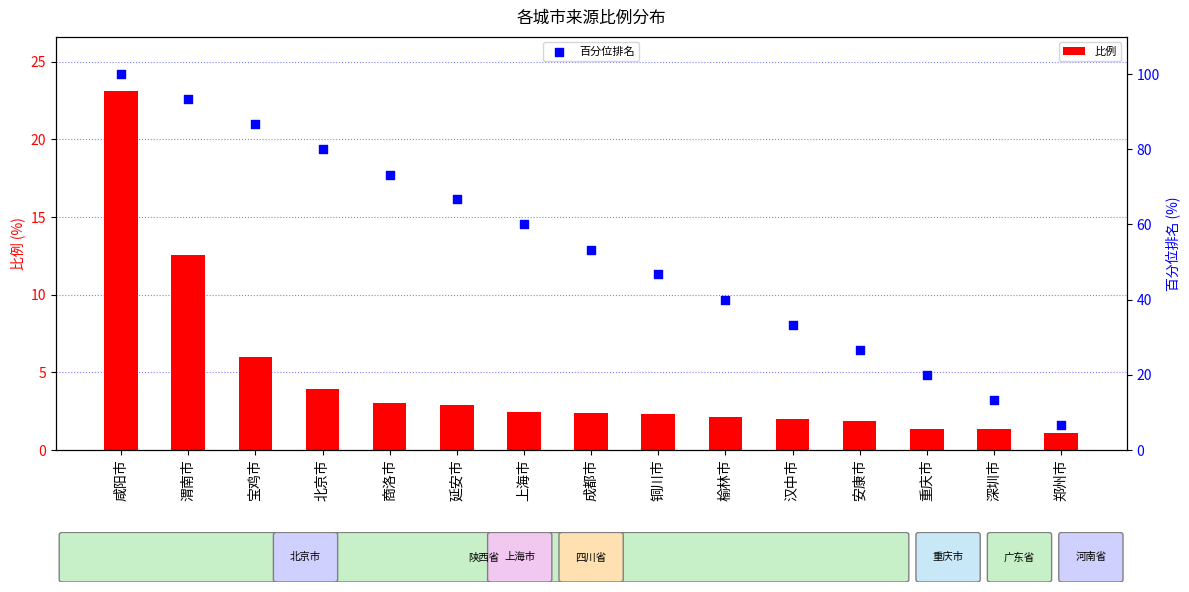

Which series contains the highest Y value?

百分位排名